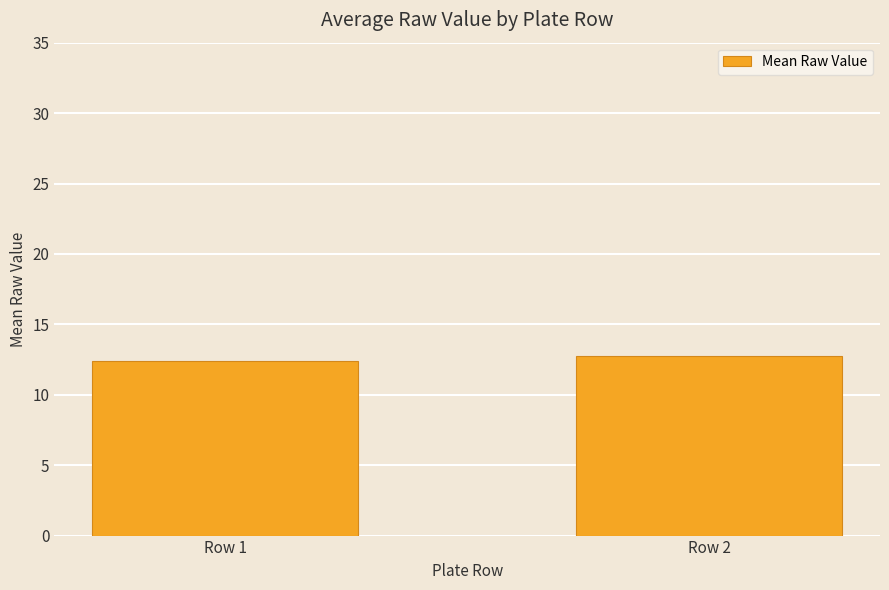

Reading left to right, transcribe all the data shown in this chart.

Row 1=12.4	Row 2=12.8